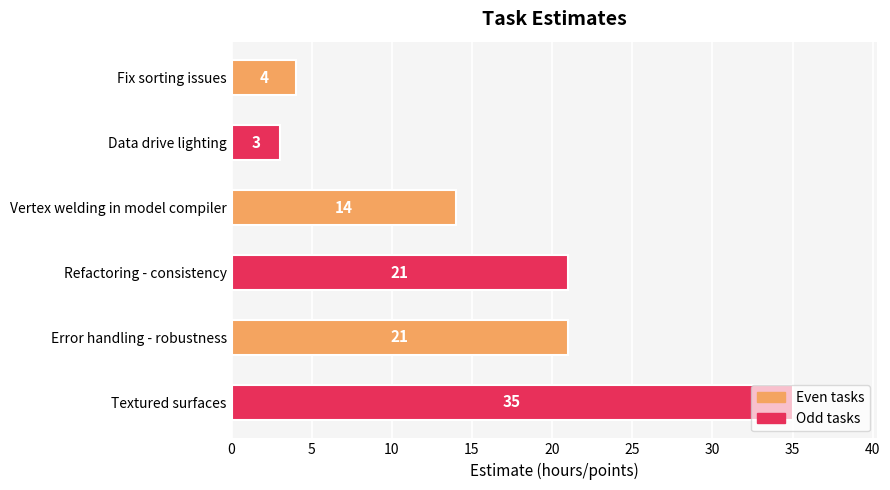

What is the approximate value at Refactoring - consistency?

21